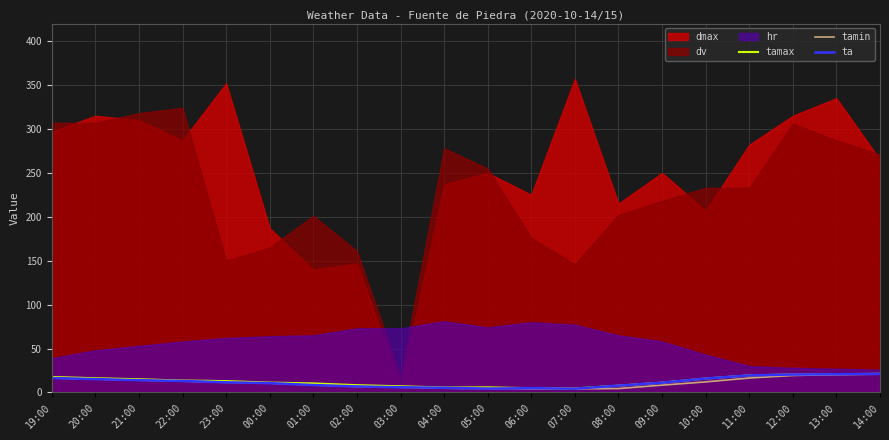

Is it true that tamin equals 6.5 at 13:00?

False